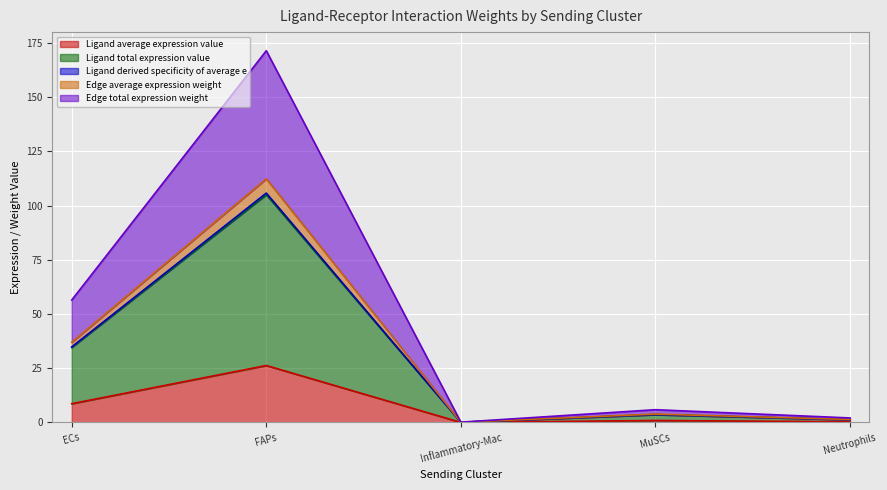

What is the total value across all series at MuSCs?

5.9